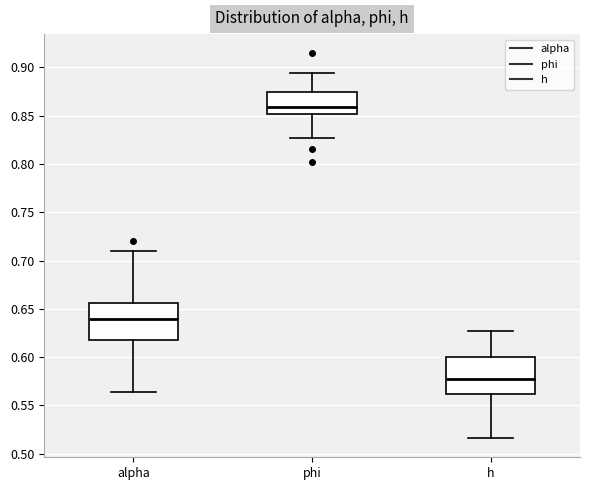

Reading left to right, transcribe this box plot: for each box, give where its median line is, the range the box spans, and where its two whiskers end, as read against the y-axis. The values are not printed on the chart, so give them approximately, as read against the axis.

alpha: median 0.640, box 0.620 to 0.655, whiskers 0.565 to 0.710
phi: median 0.860, box 0.850 to 0.875, whiskers 0.825 to 0.895
h: median 0.575, box 0.560 to 0.600, whiskers 0.515 to 0.625